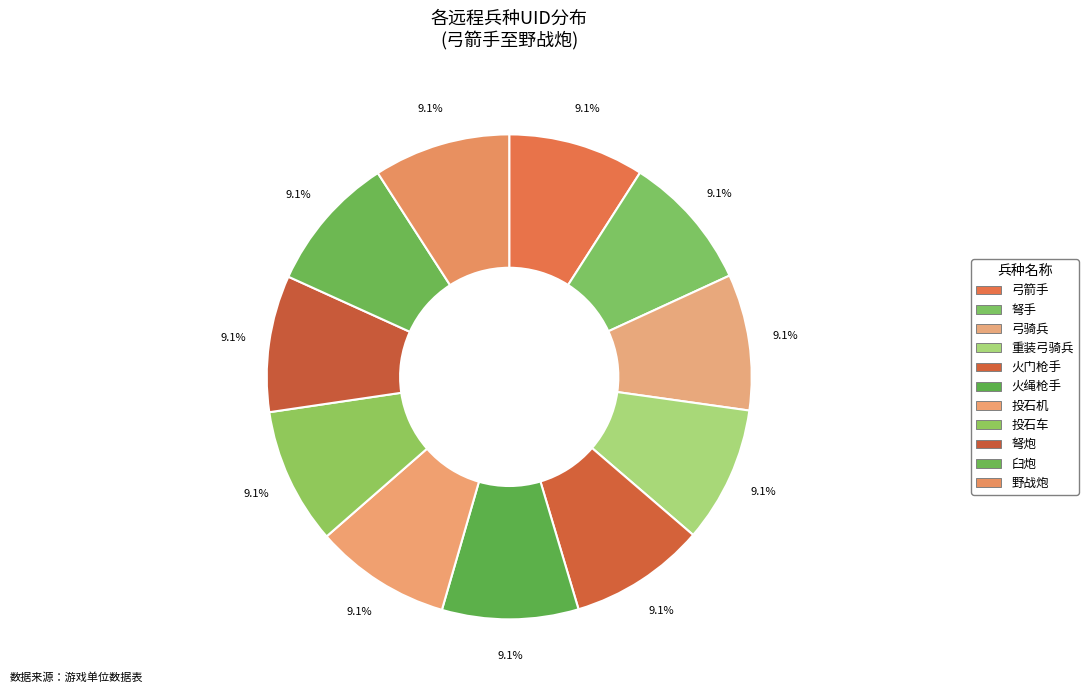

How many slices are in this pie chart?

11